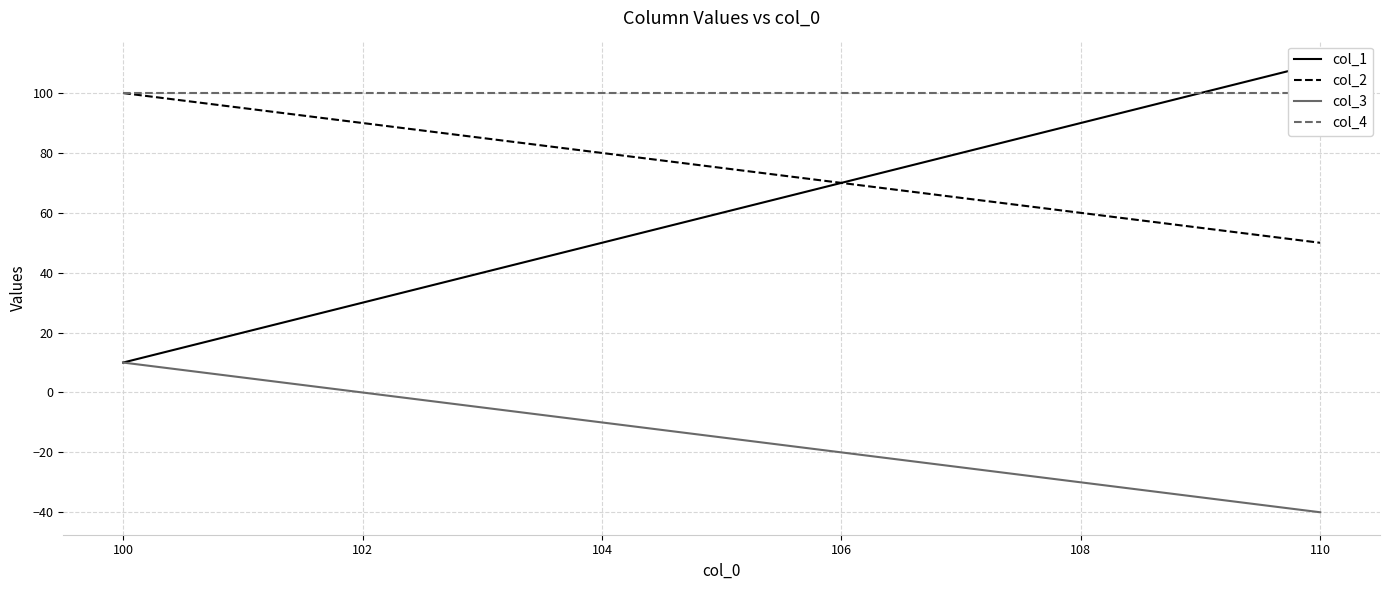

True or false: col_3 and col_2 cross at least once.

False